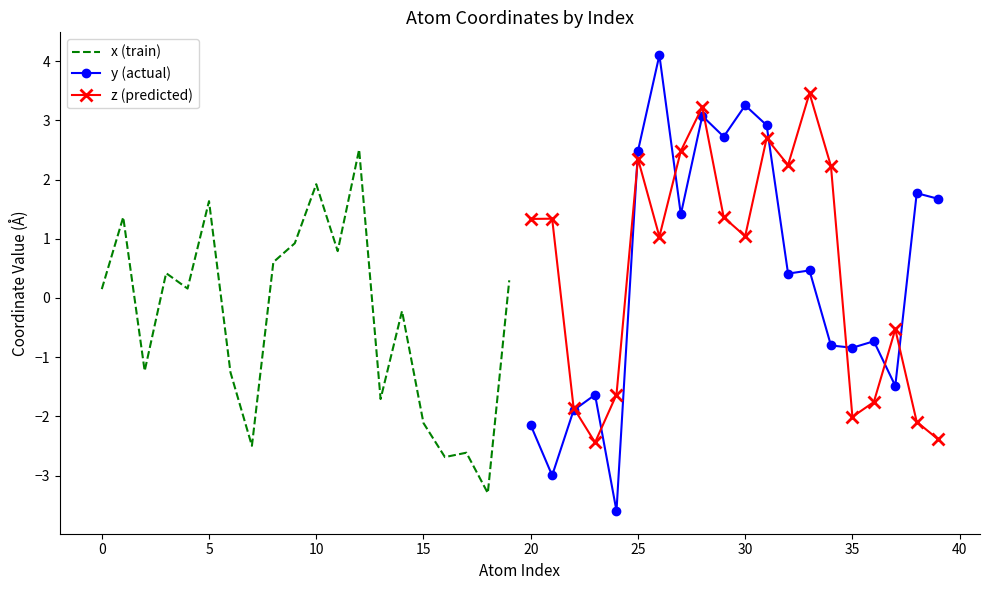

Is it true that z (predicted) equals -2.0 at 35?

True